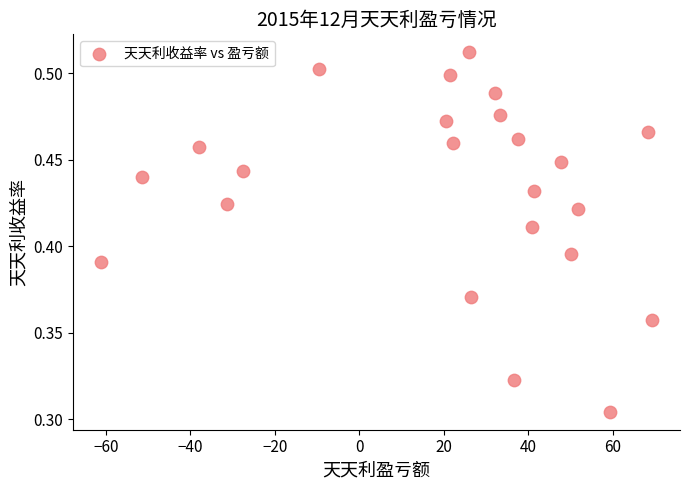

What is the range of X values (max minus min)?

130.6